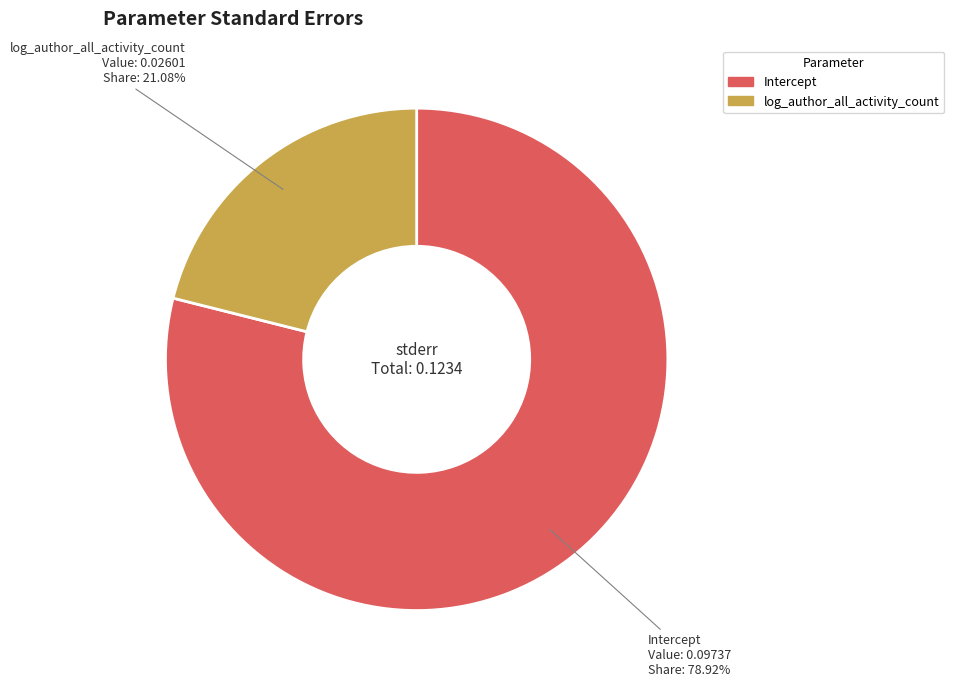

Do log_author_all_activity_count and Intercept together represent more than half of the pie?

Yes